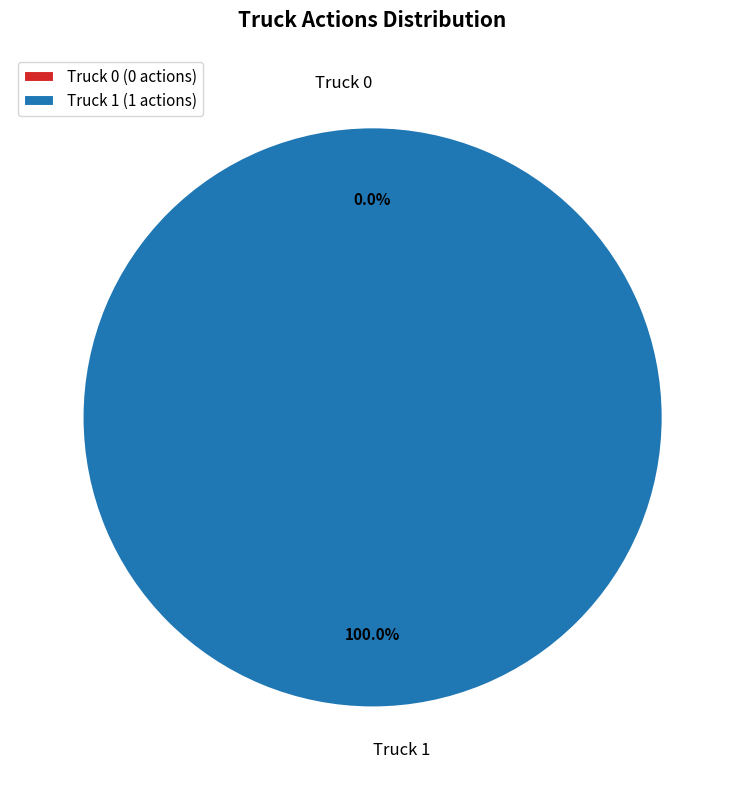

Does any single category account for the majority?

Yes